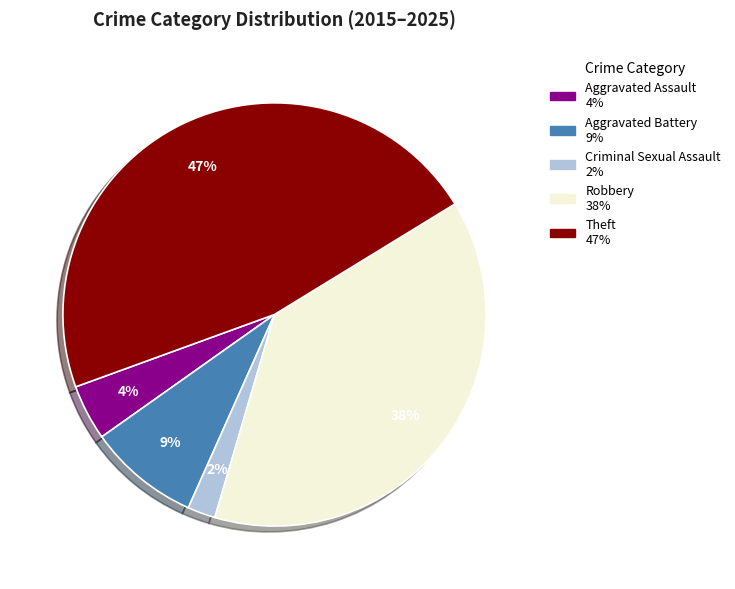

True or false: Robbery accounts for 47% of the total.

False